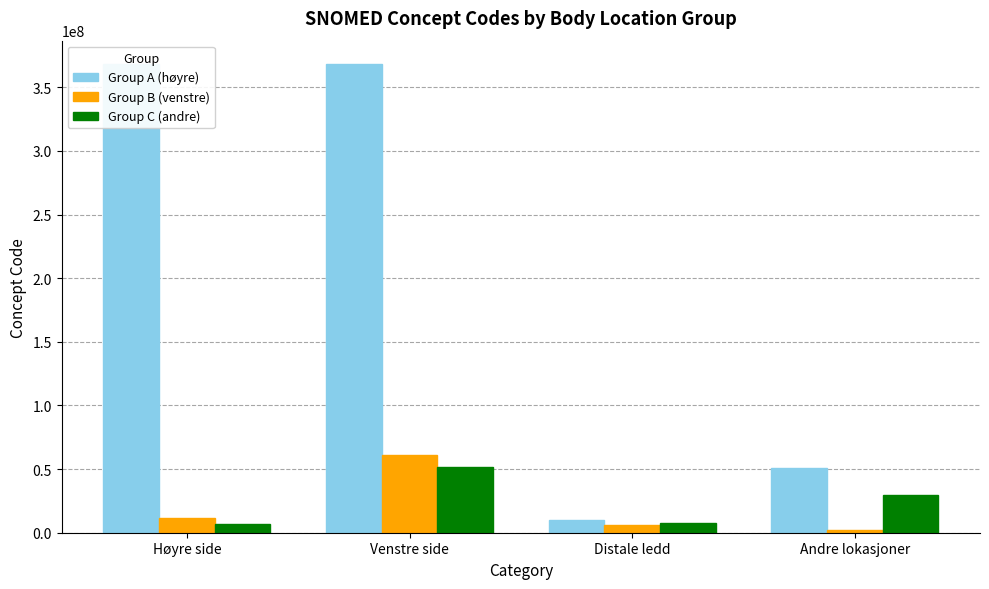

At how many categories does at least one series exceed 326540213?

2